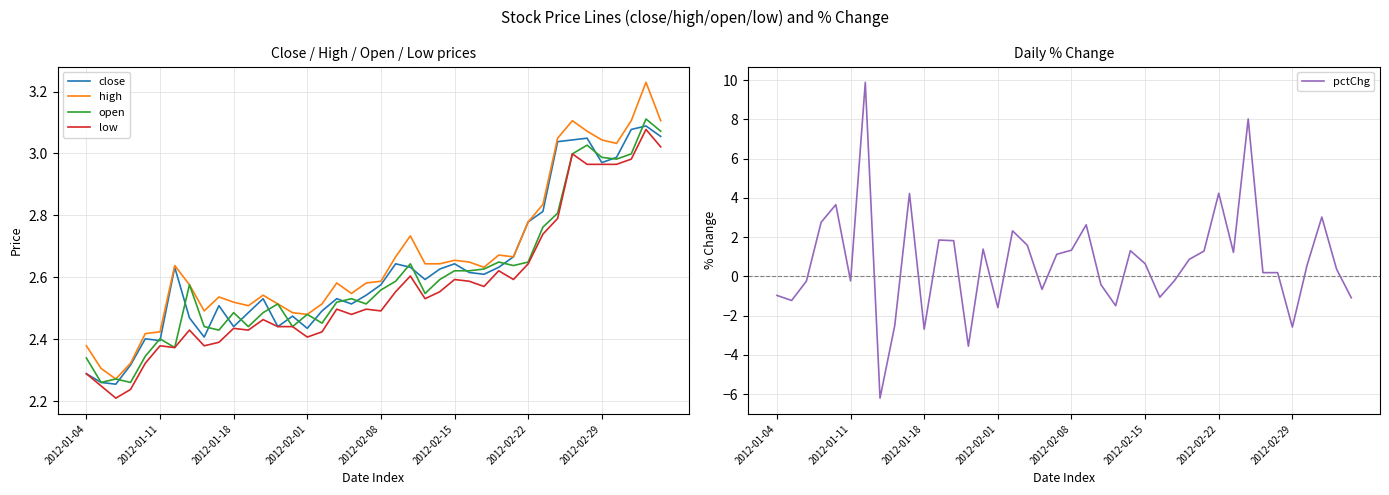

Is the value of pctChg at 8 greater than the value of open at 26?

No